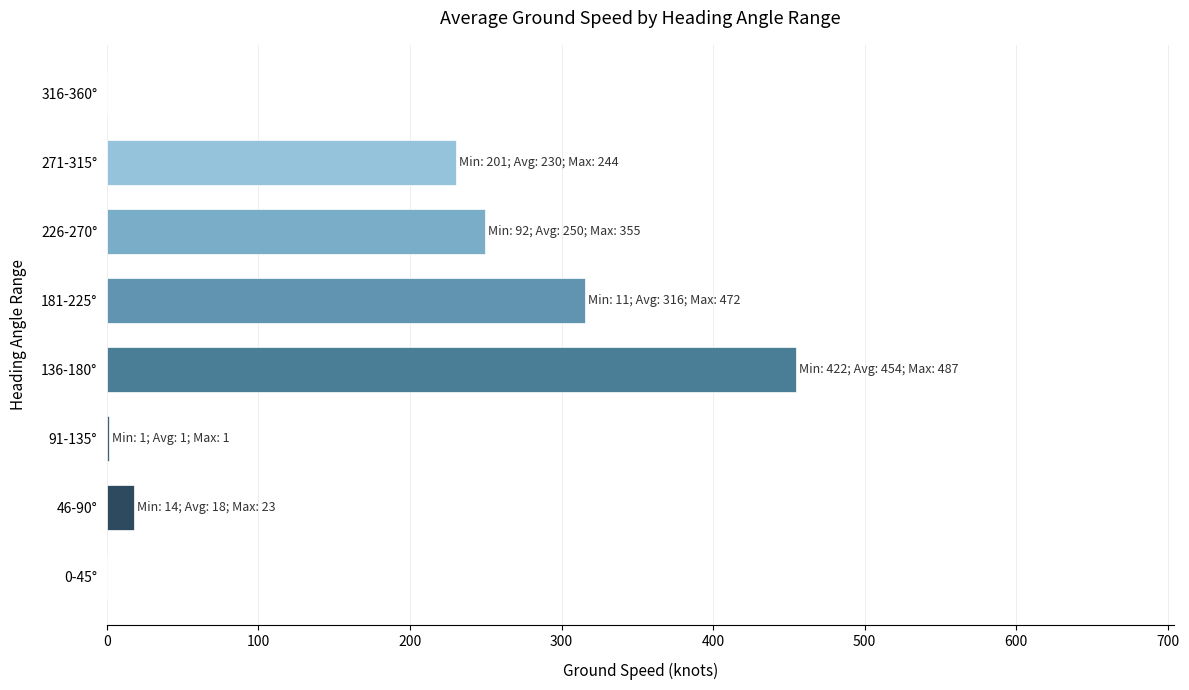

At which category does the chart reach its peak across all series?

136-180°